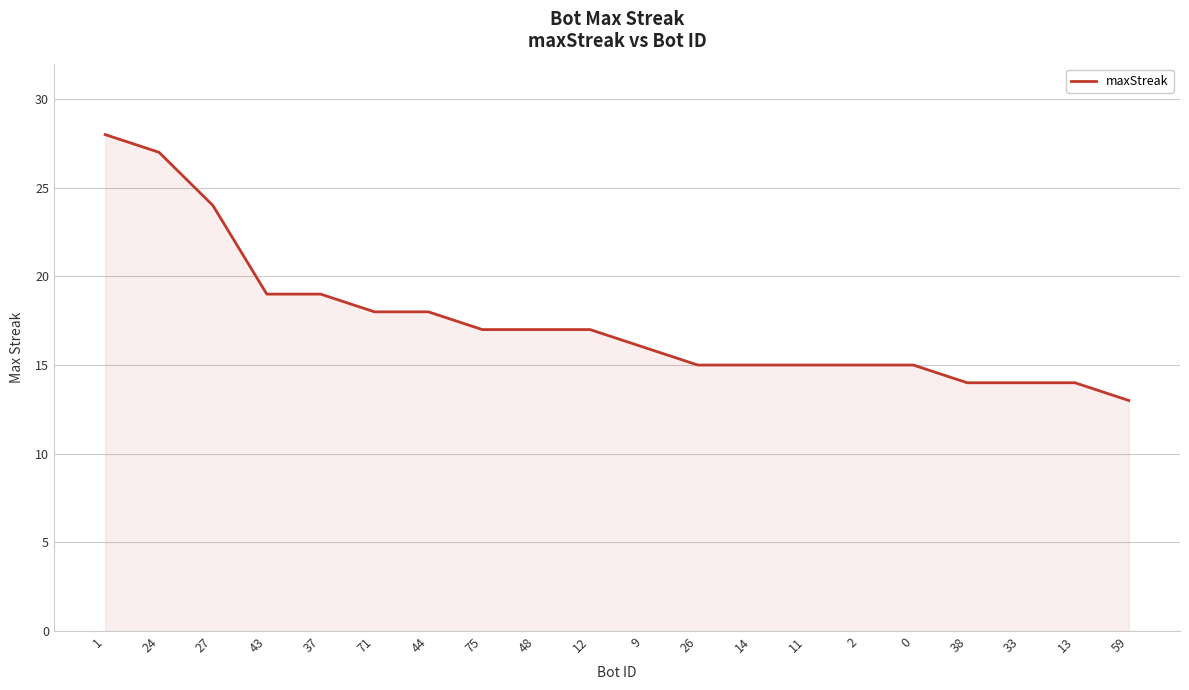

What position from the left is 38?

17